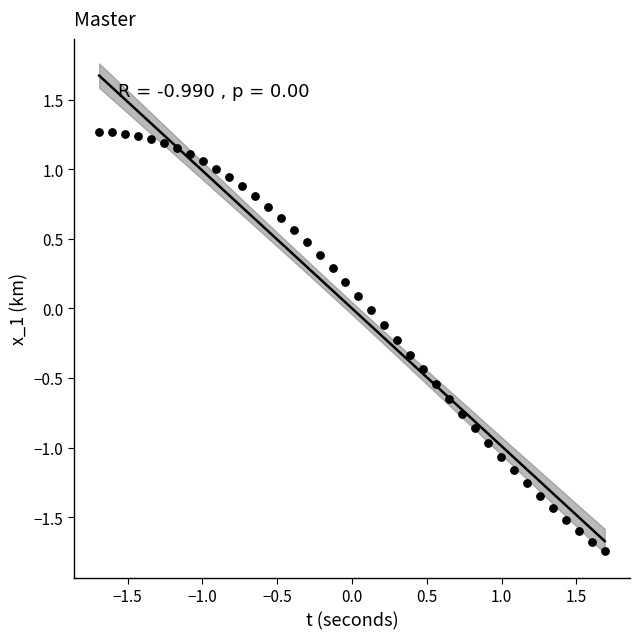

What is the range of X values (max minus min)?

3.4